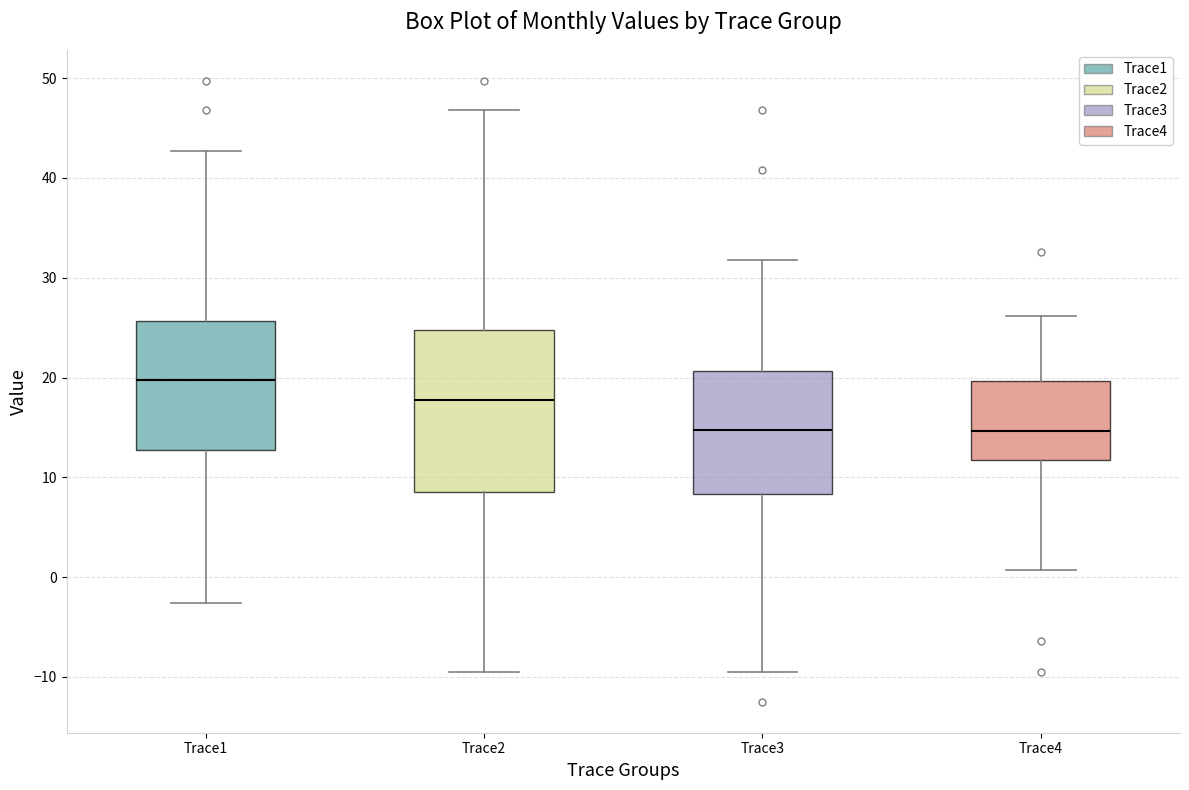

Comparing the boxes themselves (not the whiskers), which one is the tallest?

Trace2